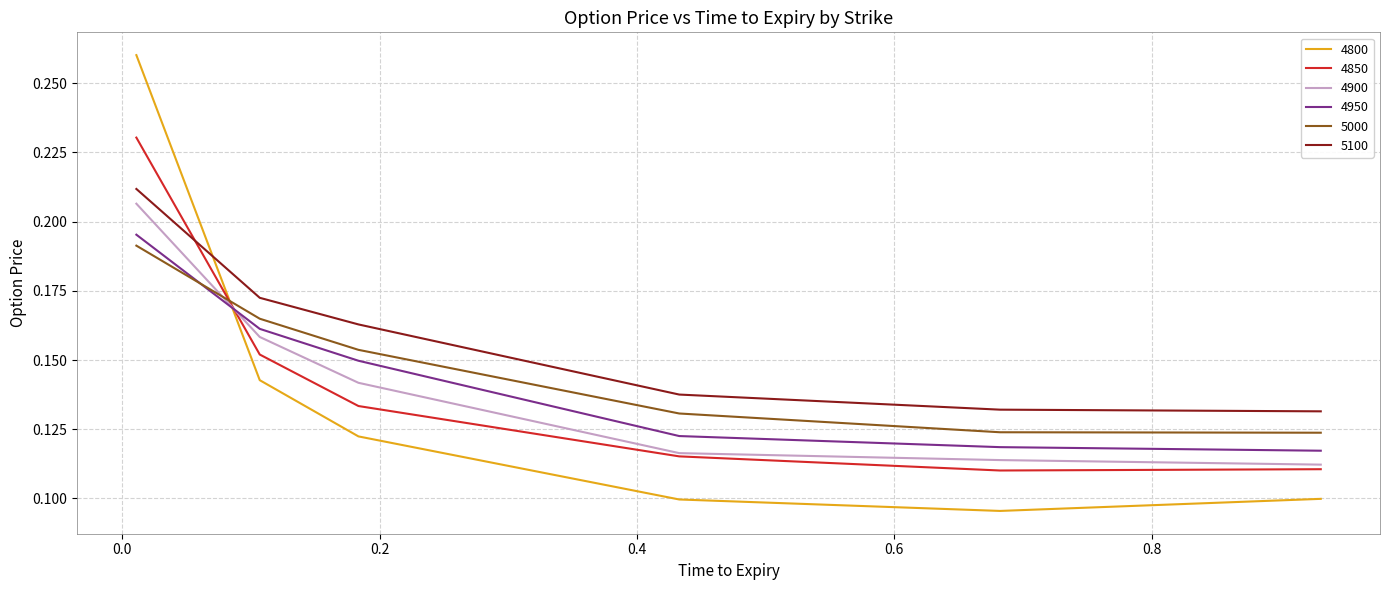

At how many categories does at least one series exceed 0?

6